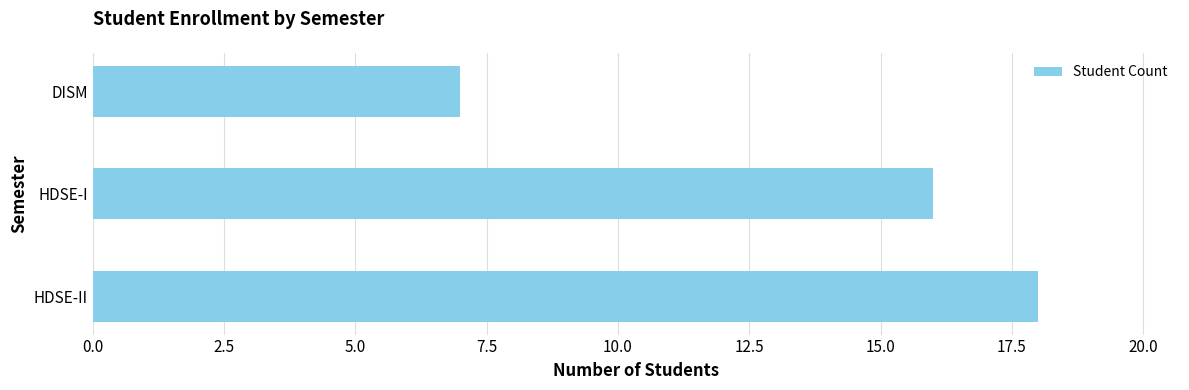

Reading top to bottom, transcribe all the data shown in this chart.

7	16	18